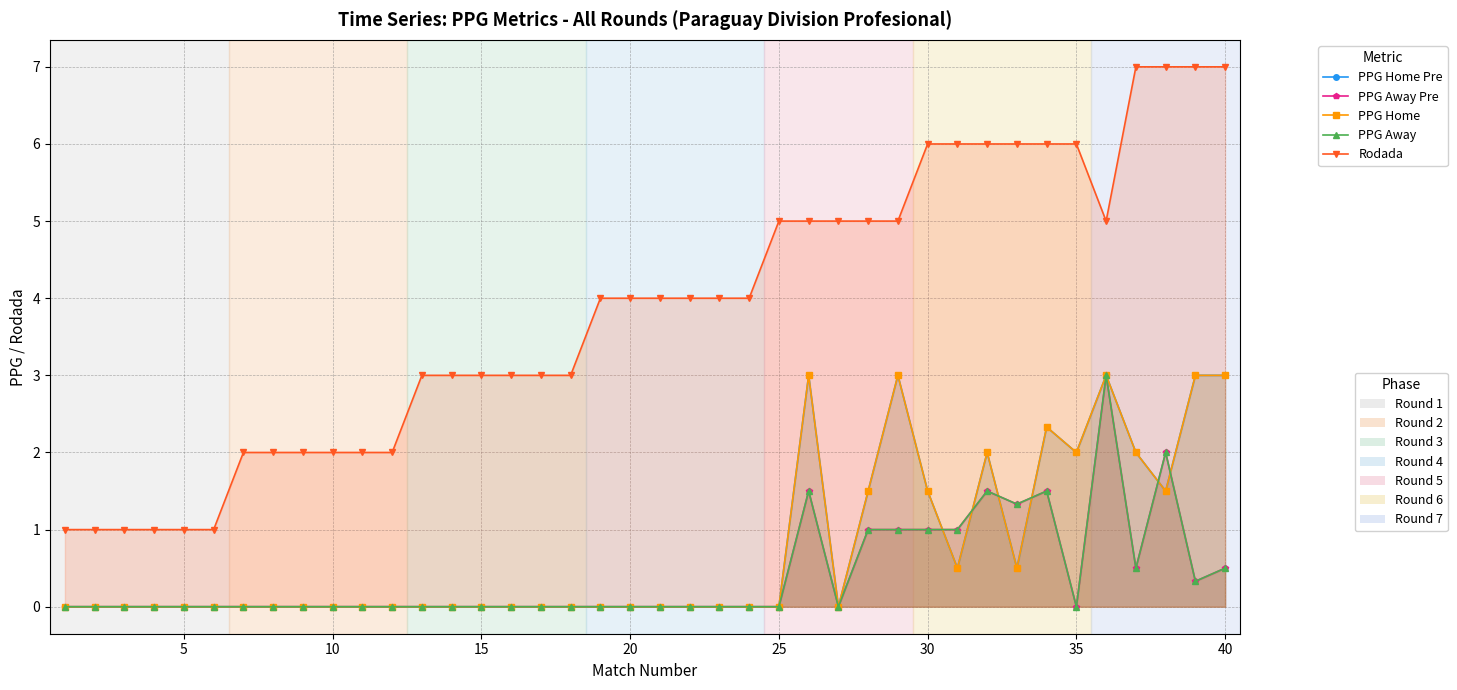

How many PPG Away values are between 0 and 1?

34